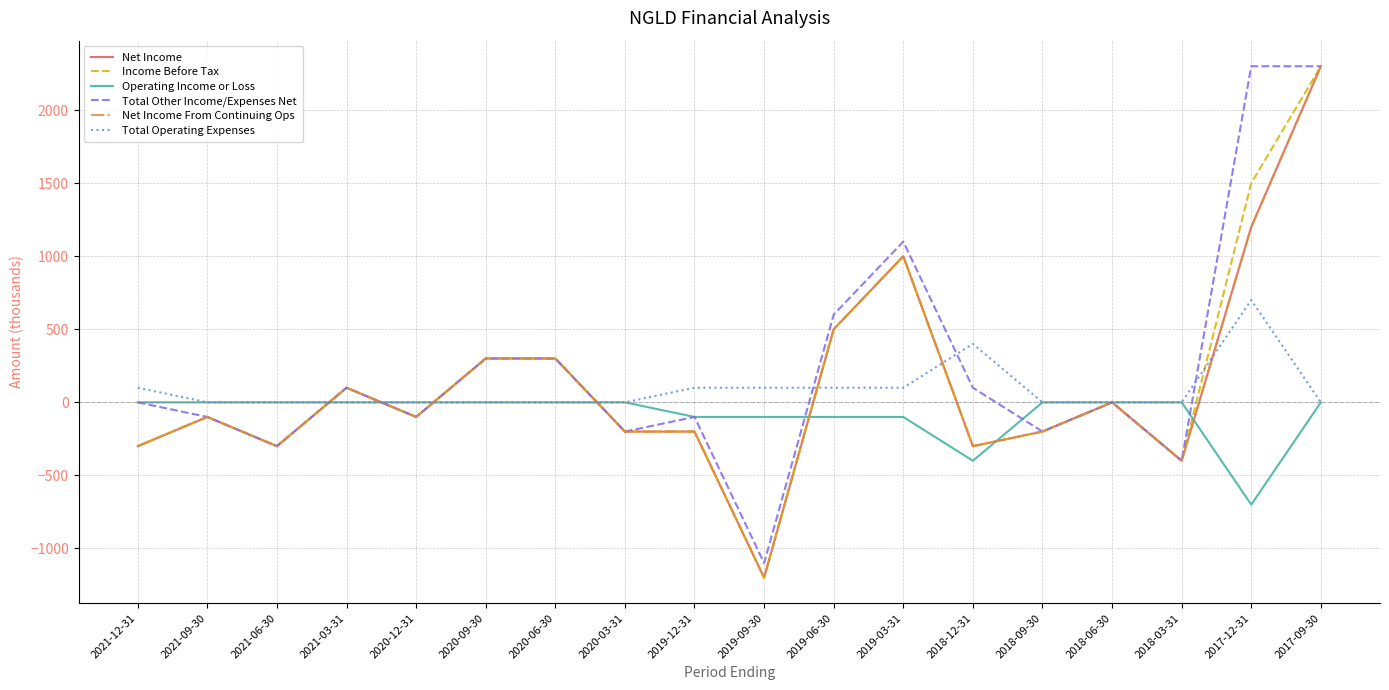

Reading right to left, list all the values displayed in this chart.

Net Income: 2017-09-30=2300	2017-12-31=1200	2018-03-31=-400	2018-06-30=0	2018-09-30=-200	2018-12-31=-300	2019-03-31=1000	2019-06-30=500	2019-09-30=-1200	2019-12-31=-200	2020-03-31=-200	2020-06-30=300	2020-09-30=300	2020-12-31=-100	2021-03-31=100	2021-06-30=-300	2021-09-30=-100	2021-12-31=-300
Income Before Tax: 2017-09-30=2300	2017-12-31=1500	2018-03-31=-400	2018-06-30=0	2018-09-30=-200	2018-12-31=-300	2019-03-31=1000	2019-06-30=500	2019-09-30=-1200	2019-12-31=-200	2020-03-31=-200	2020-06-30=300	2020-09-30=300	2020-12-31=-100	2021-03-31=100	2021-06-30=-300	2021-09-30=-100	2021-12-31=-300
Operating Income or Loss: 2017-09-30=0	2017-12-31=-700	2018-03-31=0	2018-06-30=0	2018-09-30=0	2018-12-31=-400	2019-03-31=-100	2019-06-30=-100	2019-09-30=-100	2019-12-31=-100	2020-03-31=0	2020-06-30=0	2020-09-30=0	2020-12-31=0	2021-03-31=0	2021-06-30=0	2021-09-30=0	2021-12-31=0
Total Other Income/Expenses Net: 2017-09-30=2300	2017-12-31=2300	2018-03-31=-400	2018-06-30=0	2018-09-30=-200	2018-12-31=100	2019-03-31=1100	2019-06-30=600	2019-09-30=-1100	2019-12-31=-100	2020-03-31=-200	2020-06-30=300	2020-09-30=300	2020-12-31=-100	2021-03-31=100	2021-06-30=-300	2021-09-30=-100	2021-12-31=0
Net Income From Continuing Ops: 2017-09-30=2300	2017-12-31=1200	2018-03-31=-400	2018-06-30=0	2018-09-30=-200	2018-12-31=-300	2019-03-31=1000	2019-06-30=500	2019-09-30=-1200	2019-12-31=-200	2020-03-31=-200	2020-06-30=300	2020-09-30=300	2020-12-31=-100	2021-03-31=100	2021-06-30=-300	2021-09-30=-100	2021-12-31=-300
Total Operating Expenses: 2017-09-30=0	2017-12-31=700	2018-03-31=0	2018-06-30=0	2018-09-30=0	2018-12-31=400	2019-03-31=100	2019-06-30=100	2019-09-30=100	2019-12-31=100	2020-03-31=0	2020-06-30=0	2020-09-30=0	2020-12-31=0	2021-03-31=0	2021-06-30=0	2021-09-30=0	2021-12-31=100